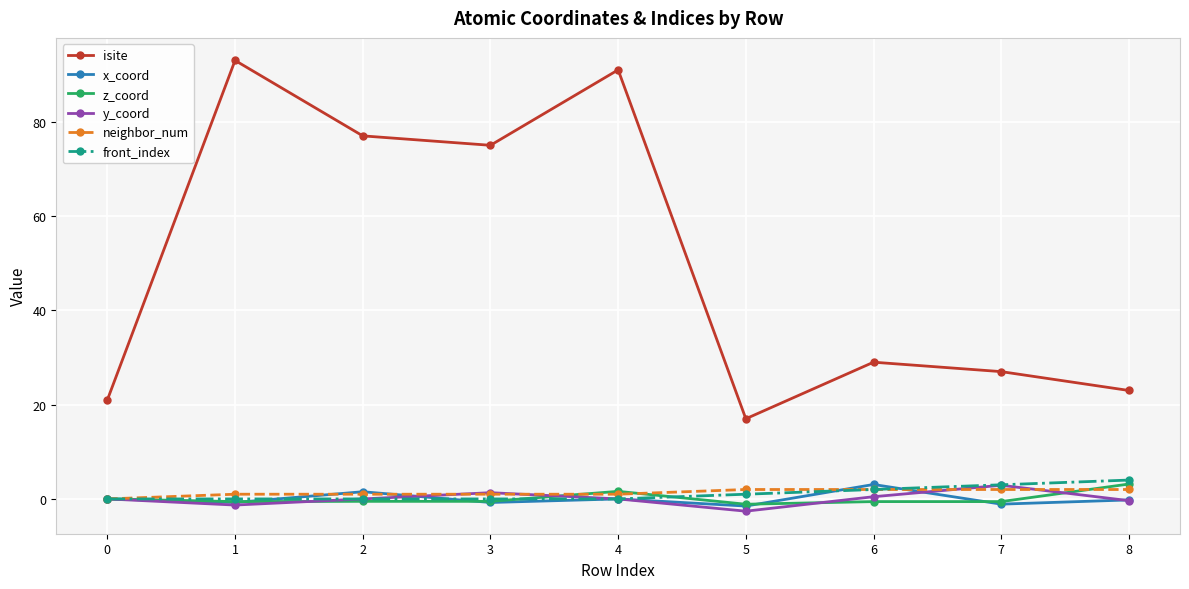

What is the greatest value displayed?

93.0